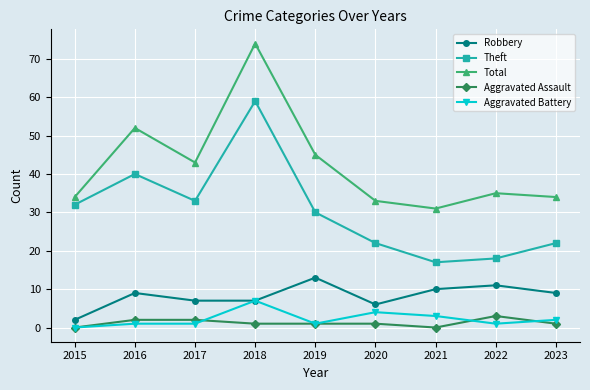

True or false: Theft and Aggravated Assault cross at least once.

False